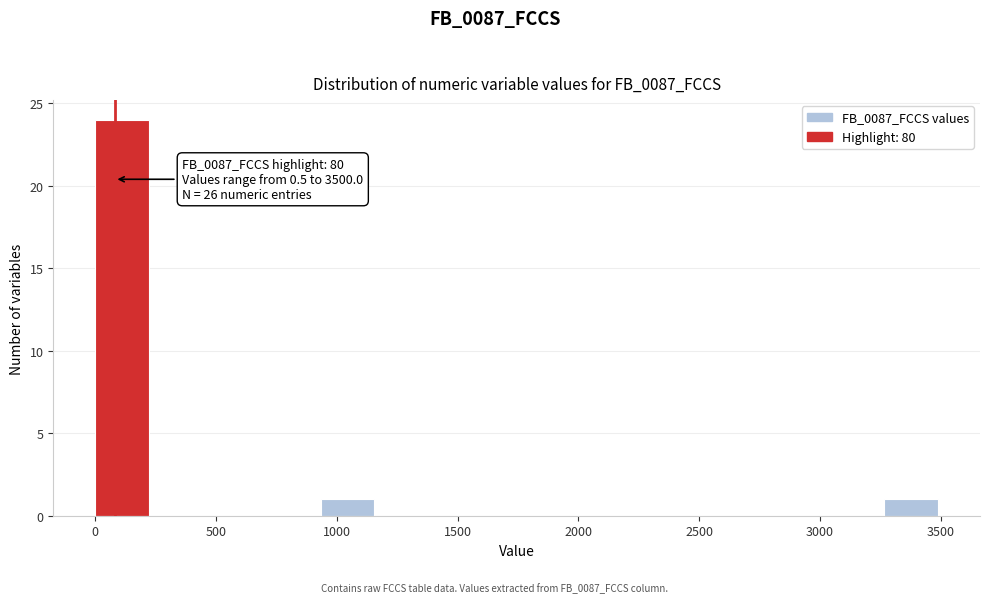

Which range on the x-axis has the tallest bar?

0 to 250